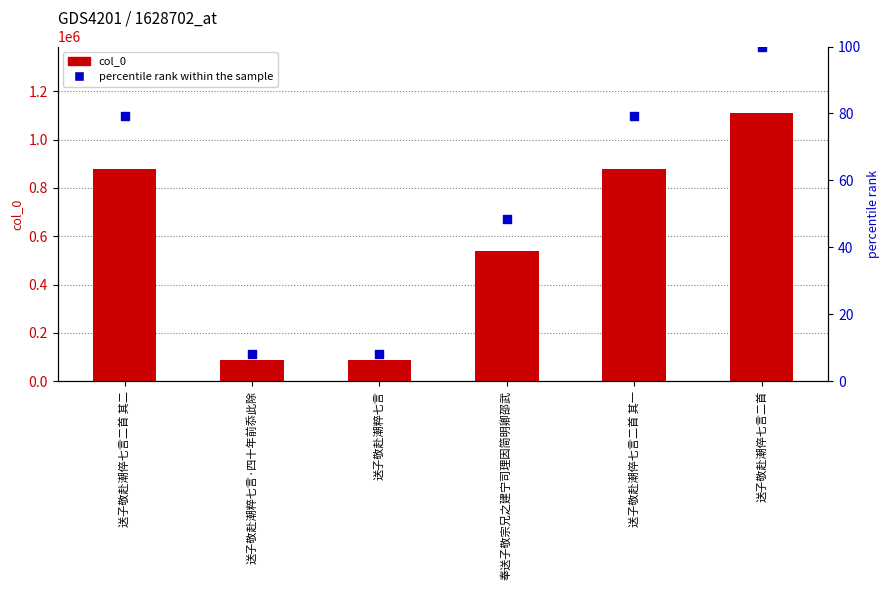

Which series contains the lowest Y value?

percentile rank within the sample